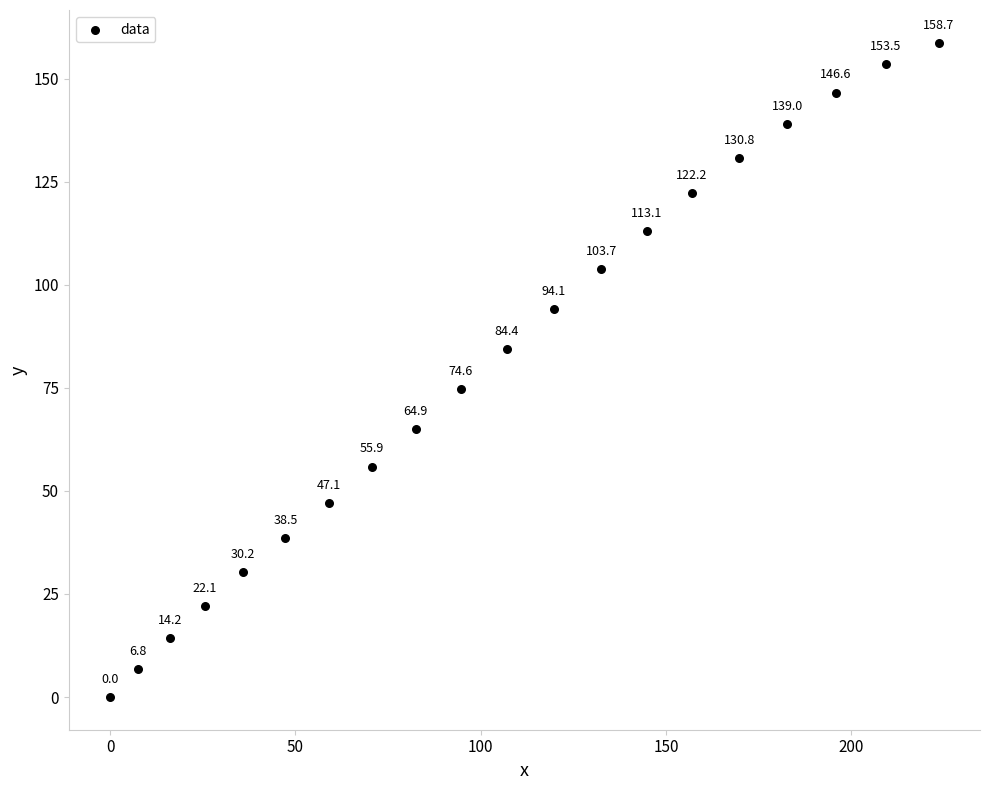

What Y value in the scatter plot is closest to 79?

74.6